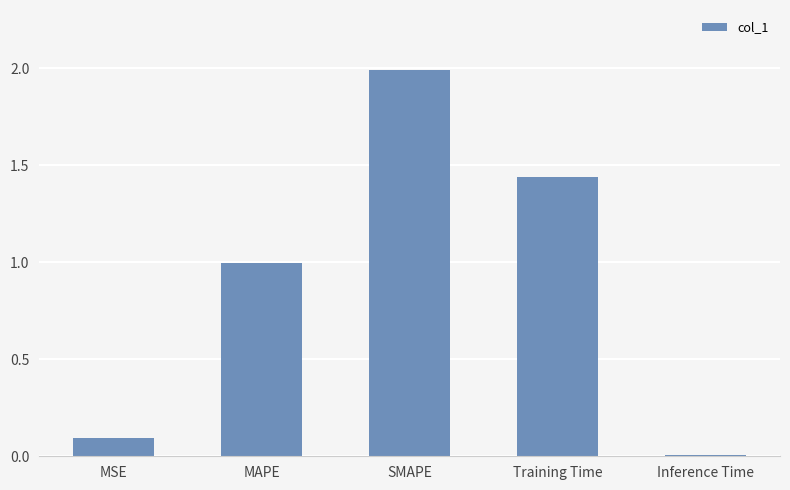

What position from the left is MSE?

1